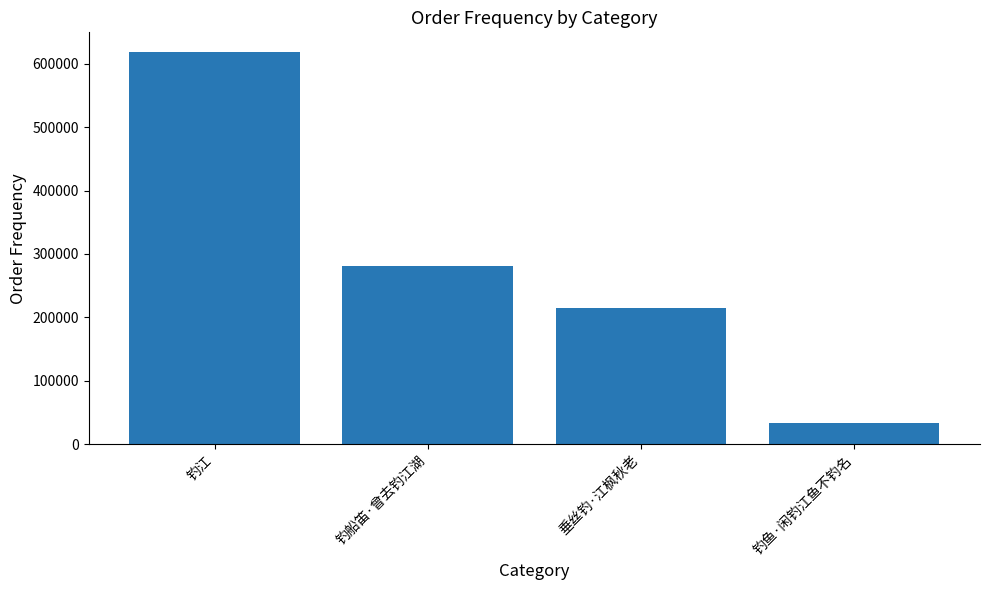

What is the difference between the maximum and second lowest values?

404199